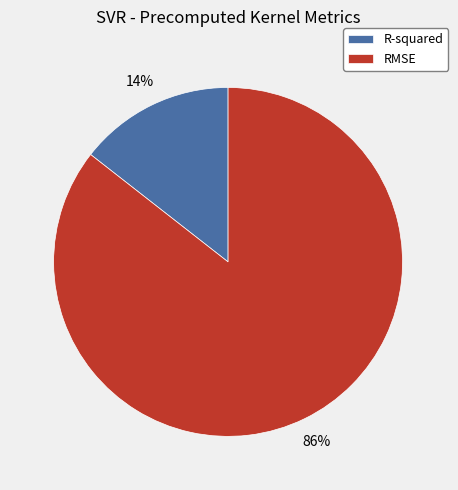

Combined, do RMSE and R-squared account for over 50%?

Yes